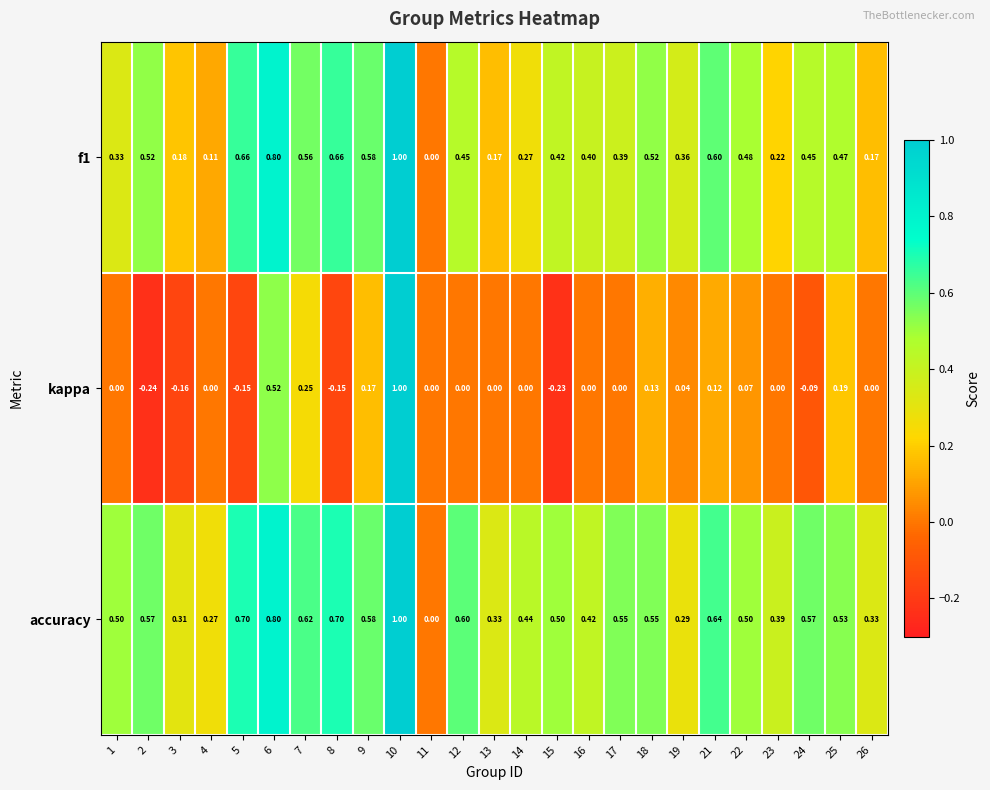

Between 21 and 24, which series saw the biggest shift?

kappa